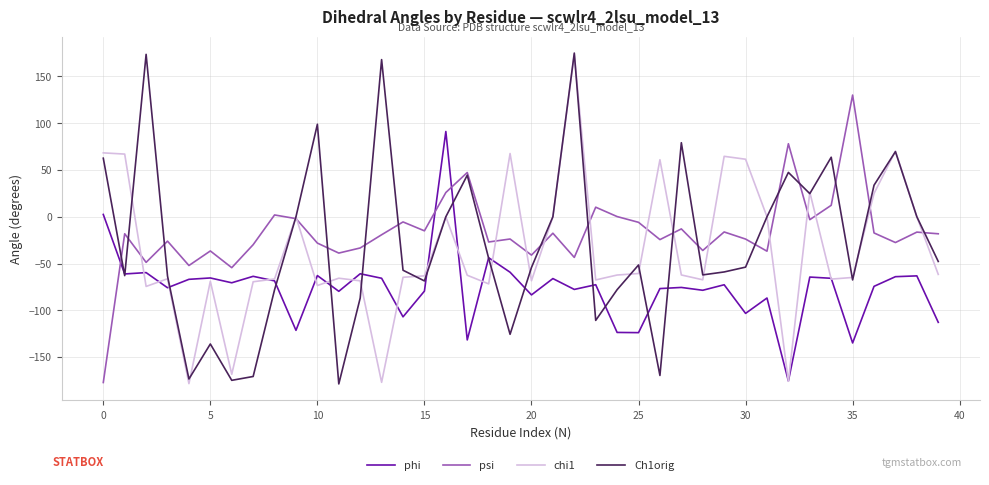

What is the highest value of the phi series?

91.2